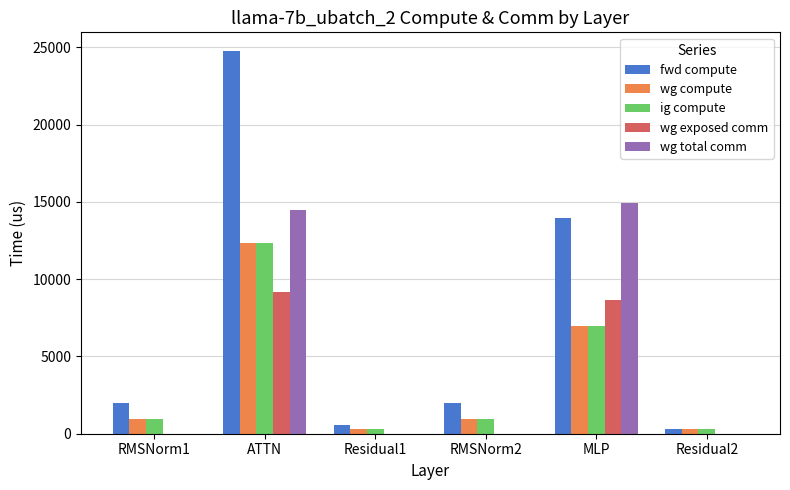

Which category has the highest value in the wg compute series?

ATTN